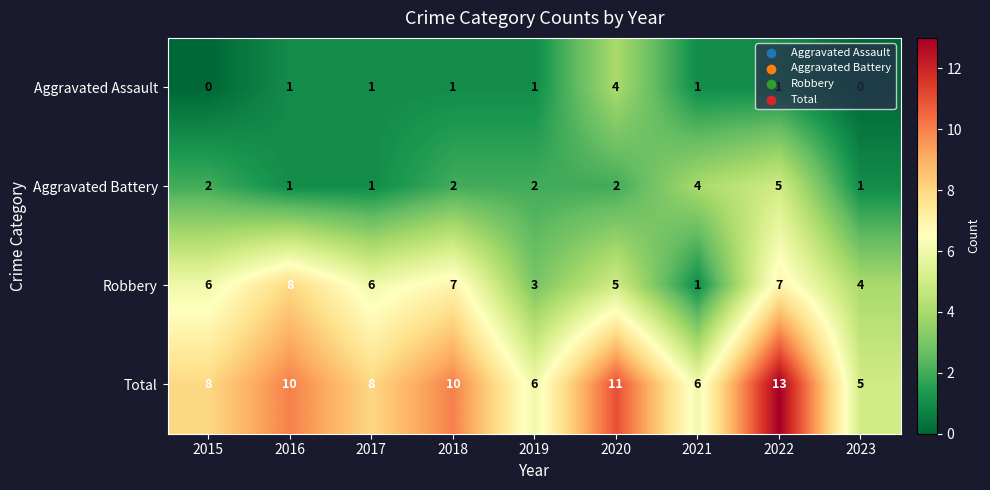

Count the Total values in the range 6 to 10.

6